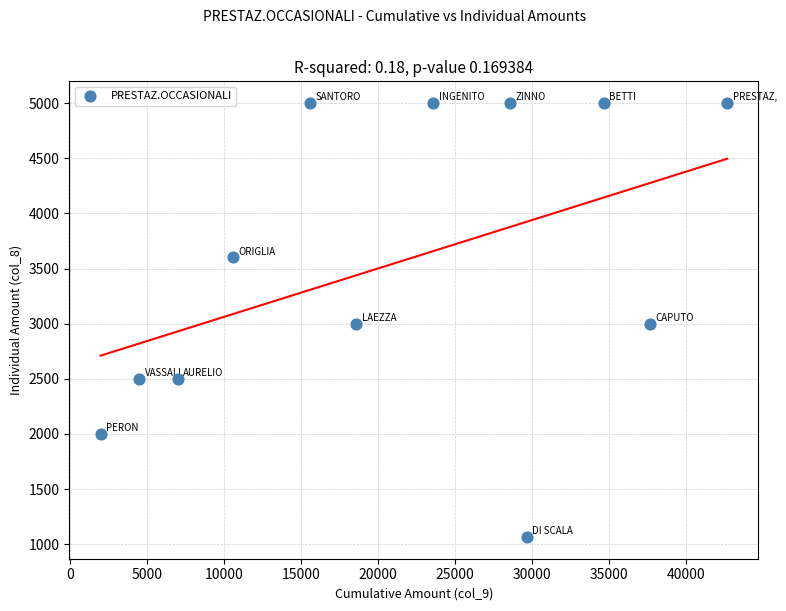

What is the average X value?

21263.7